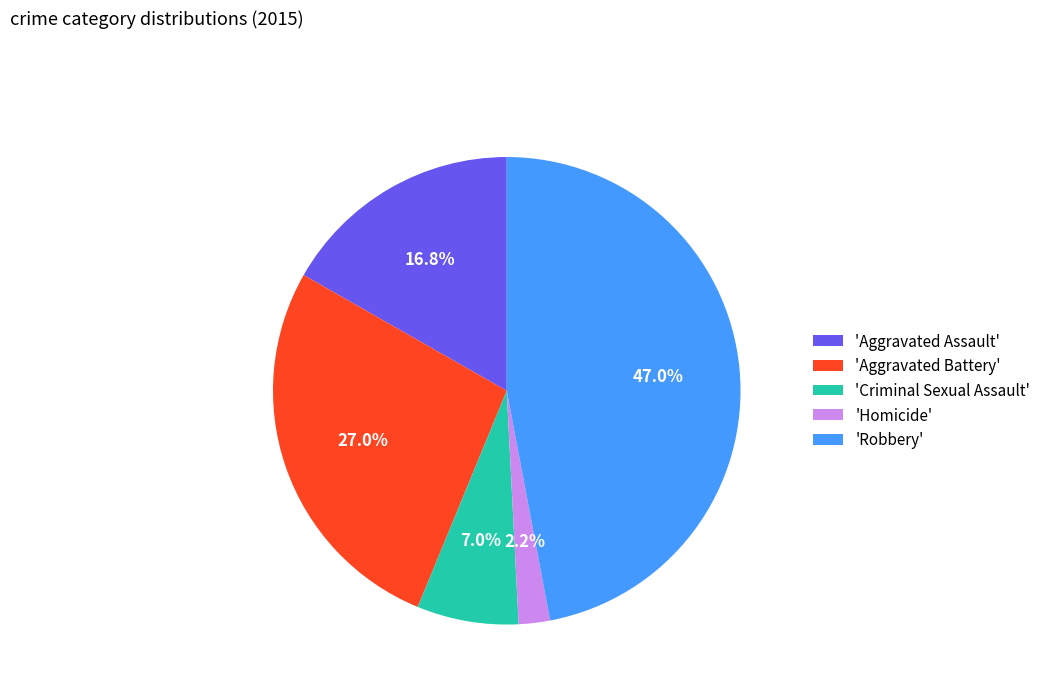

How many slices are in this pie chart?

5